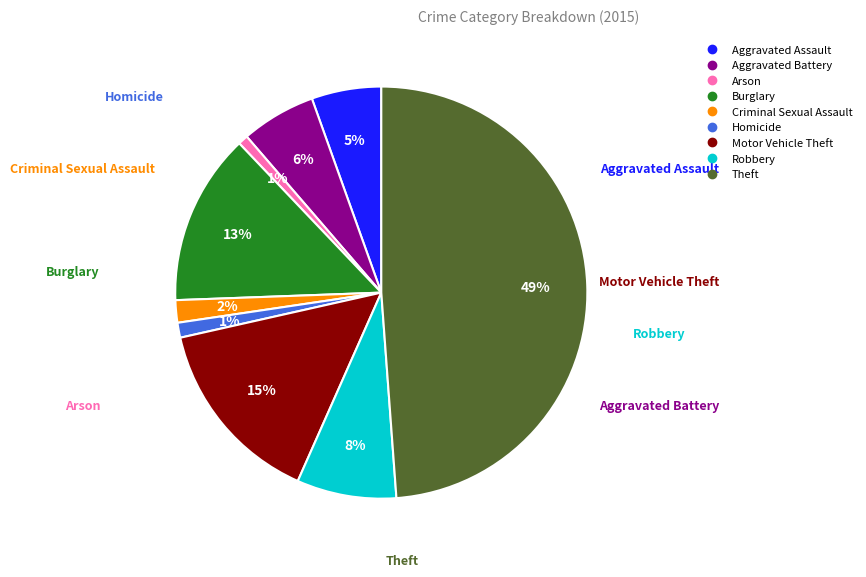

Do Theft and Burglary together represent more than half of the pie?

Yes